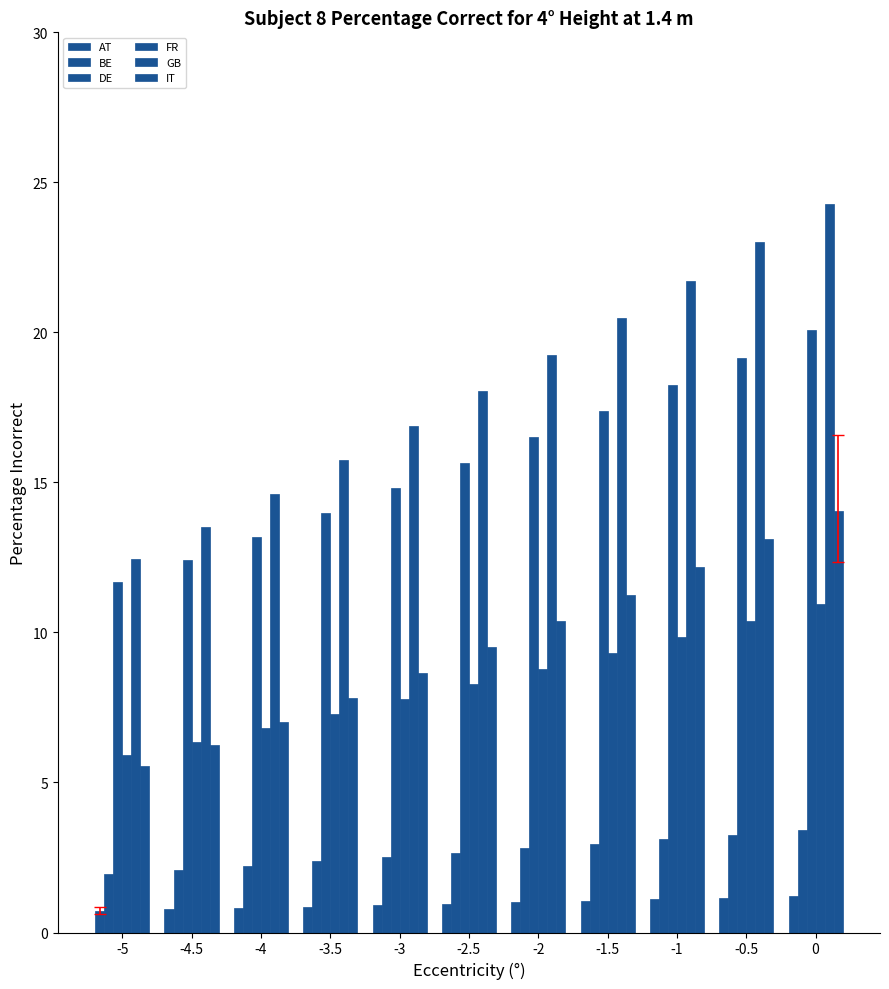

What is the greatest value displayed?

24.3